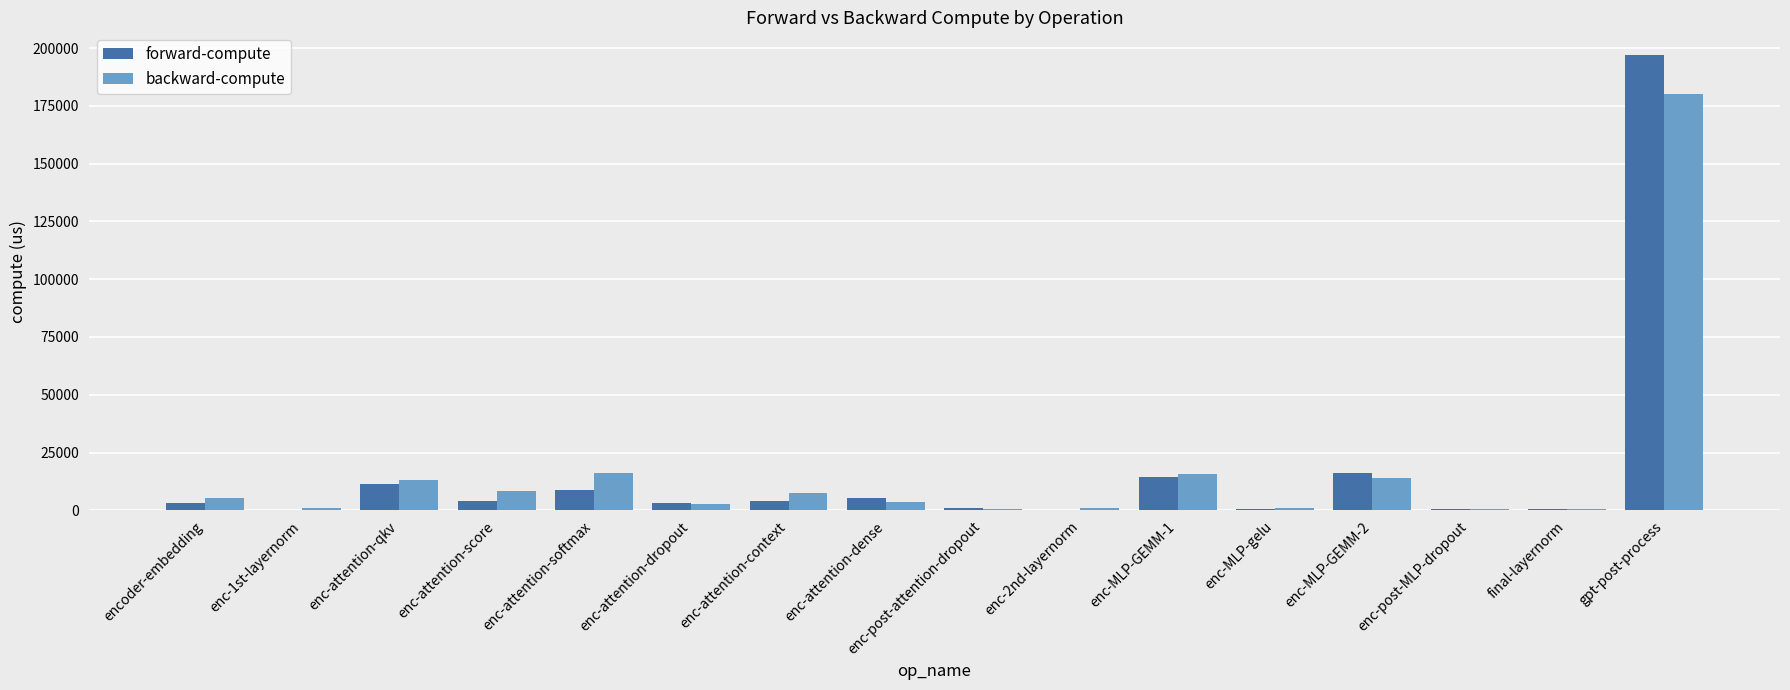

Which series changed the most between enc-attention-score and gpt-post-process?

forward-compute